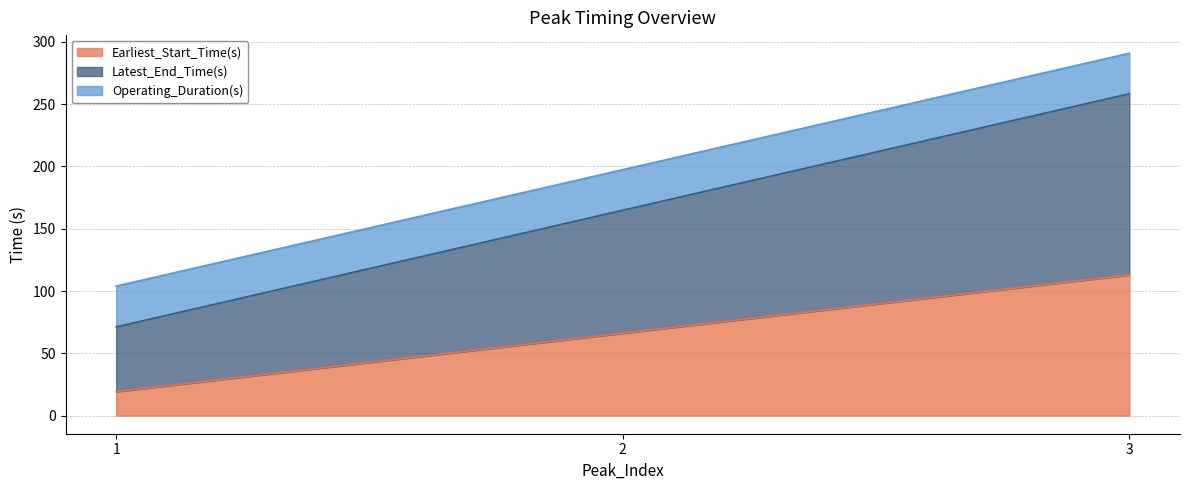

The value of Earliest_Start_Time(s) at 3 is 191.3. True or false?

False